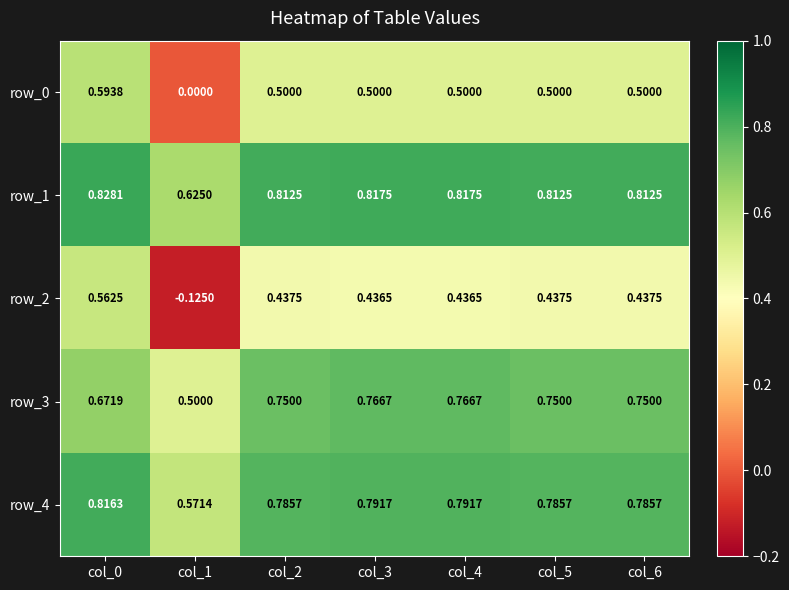

Is it true that row_3 equals 0.8 at col_2?

True